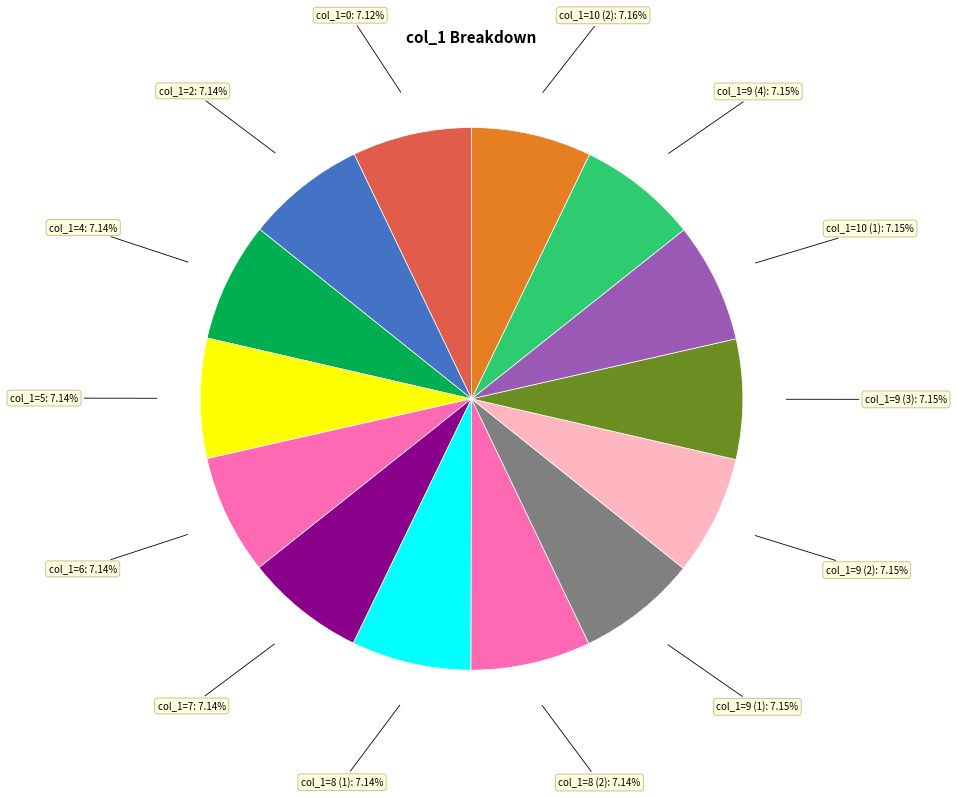

Approximately how many times larger is the value at col_1=7 compared to col_1=4?

1.0